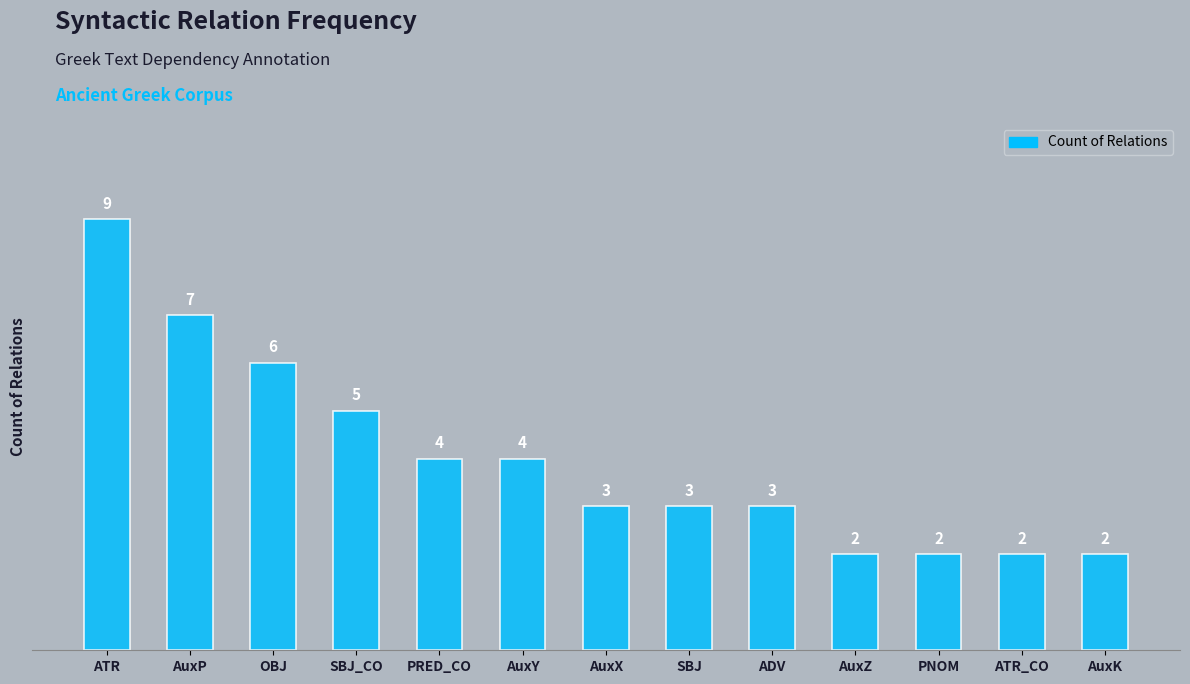

Between AuxP and AuxX, which is larger?

AuxP